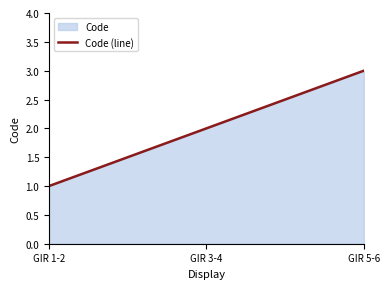

At which label does the data first exceed 2?

GIR 5-6